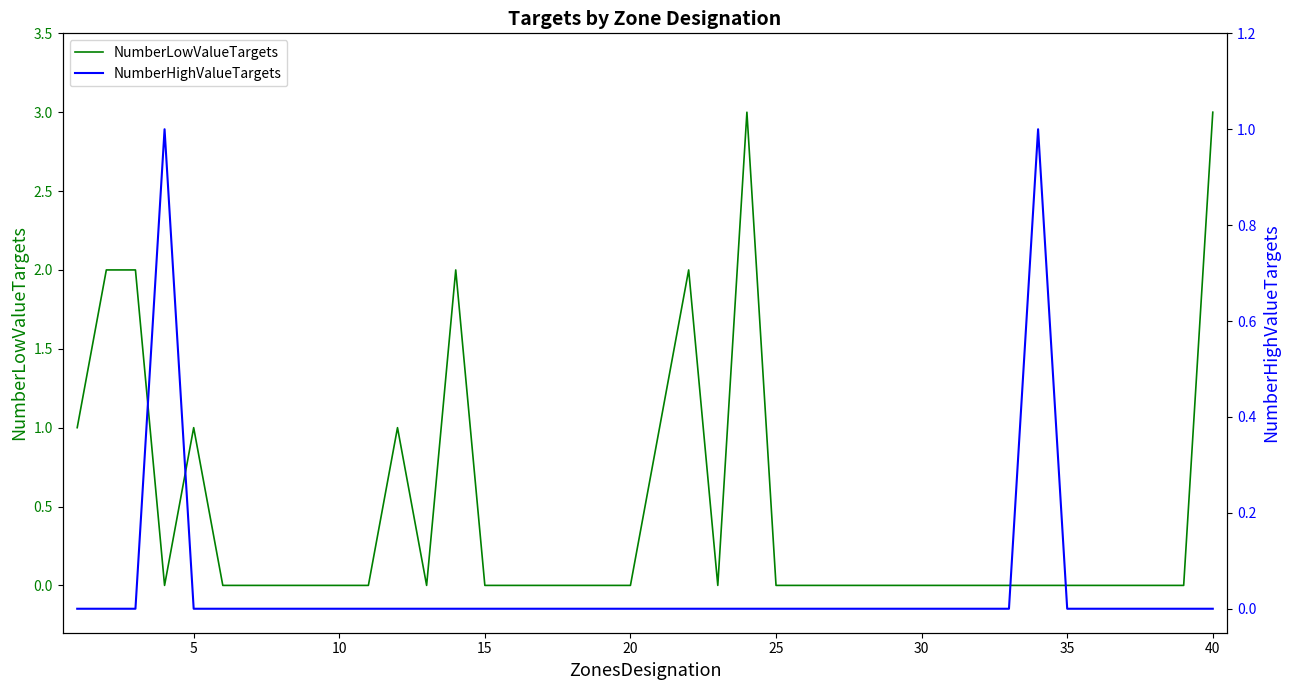

How many interior local peaks does the NumberLowValueTargets series have?

5